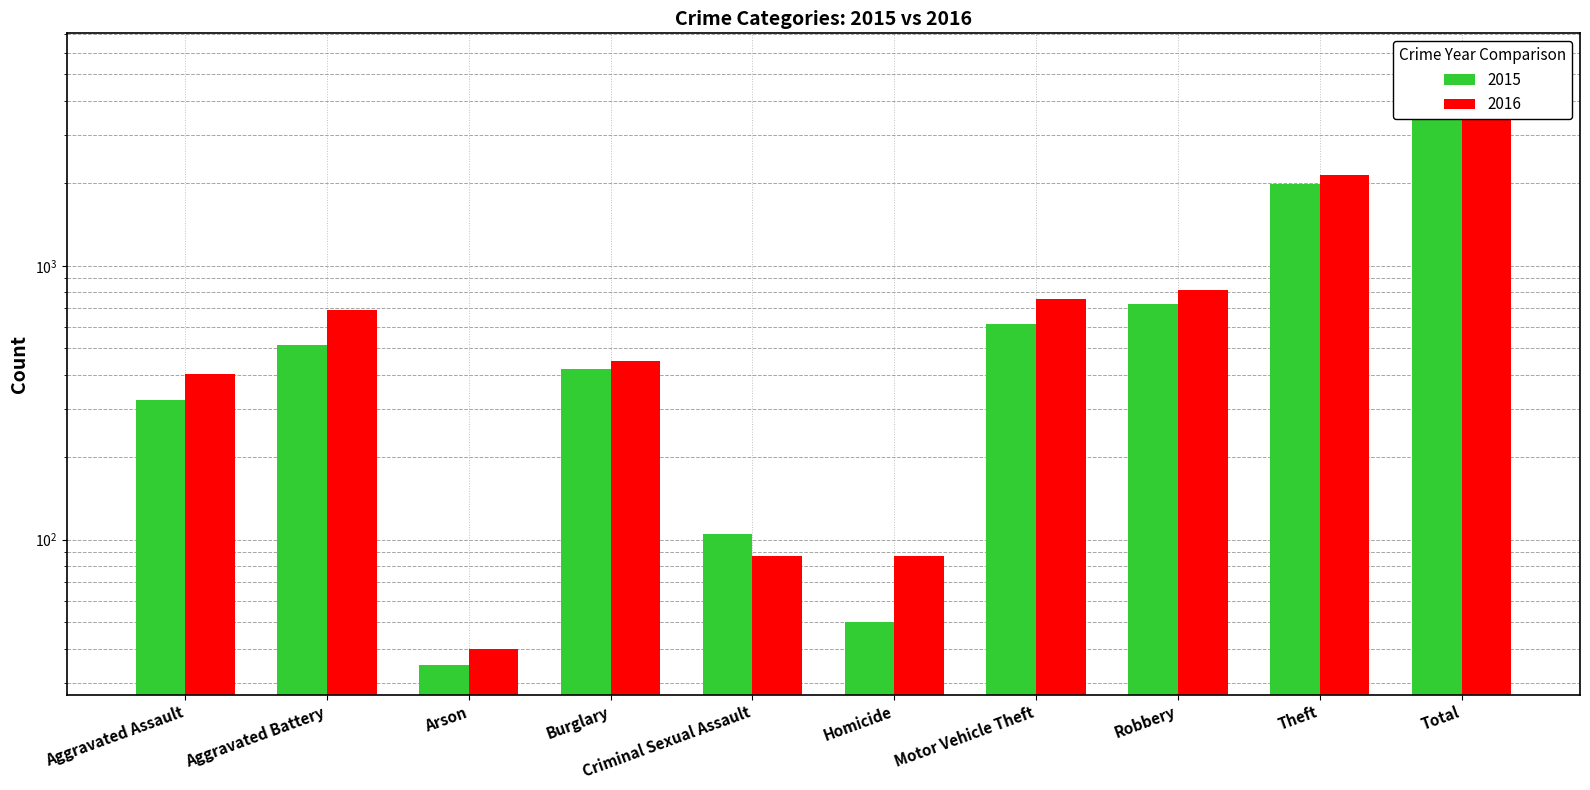

Is it true that 2015 equals 515 at Aggravated Battery?

True